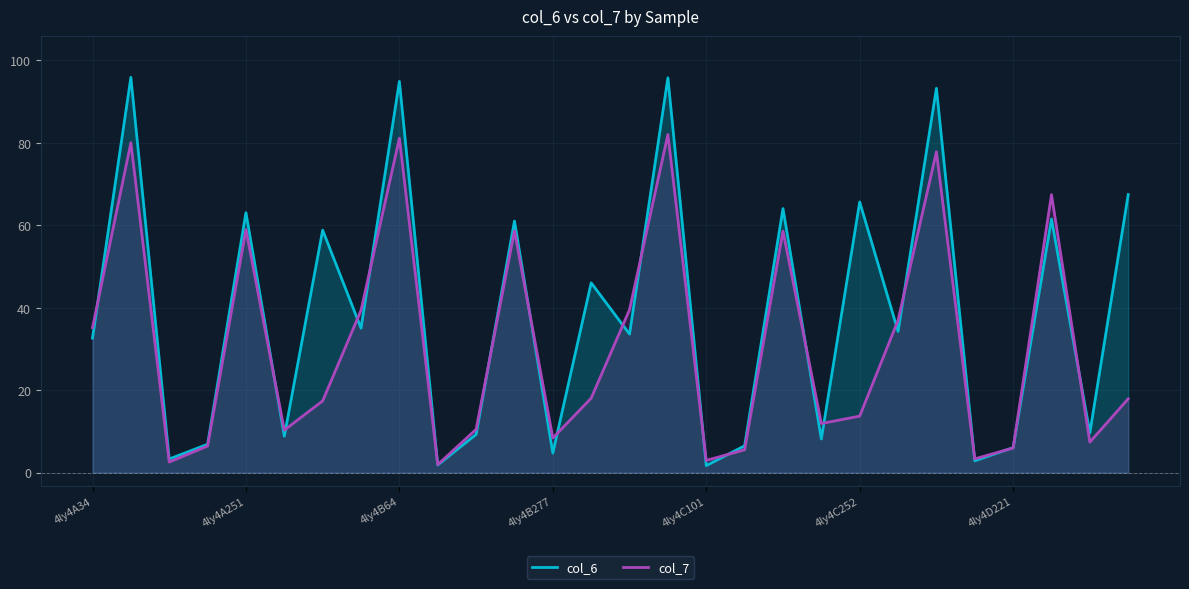

Which series ends up on top after the final intersection of col_6 and col_7?

col_6